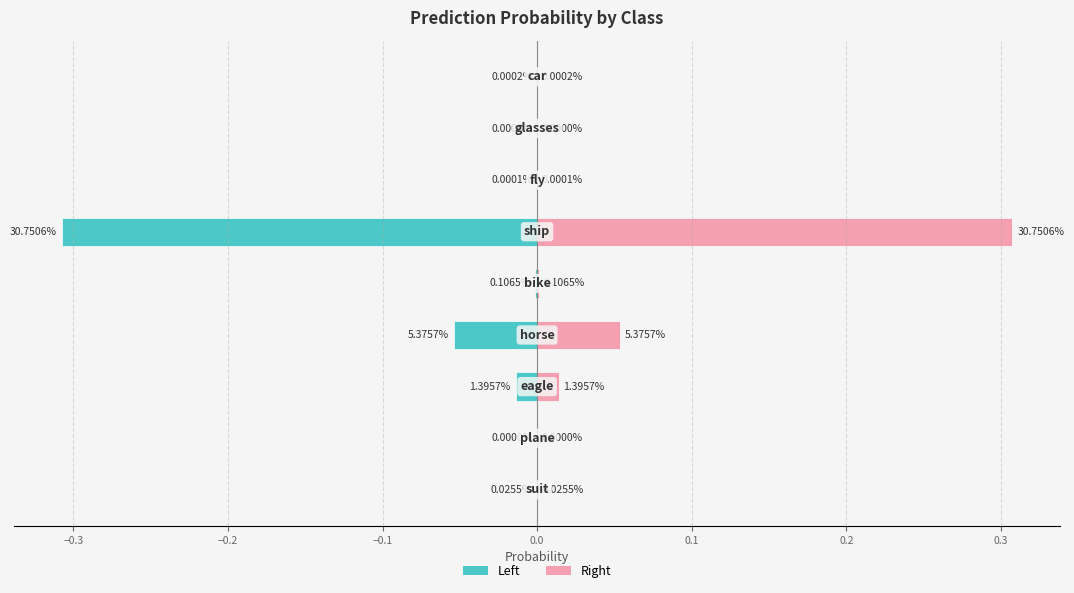

What is the sum of all col_1 (right) values?

0.4